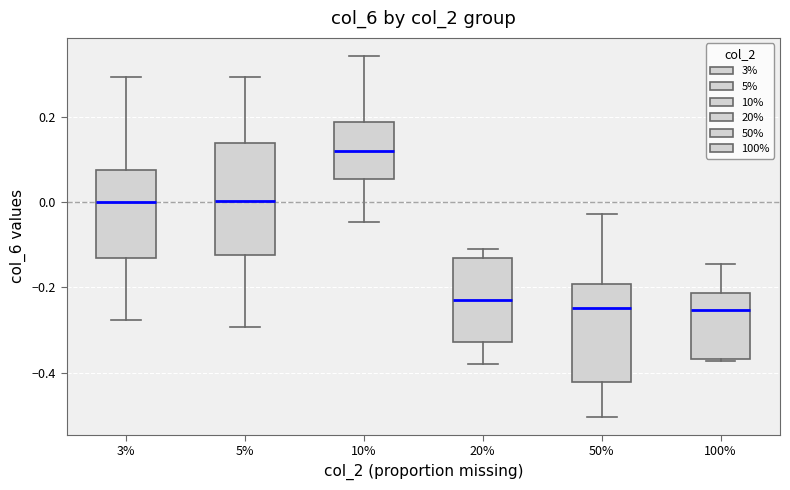

Which box has the highest median line?

10%